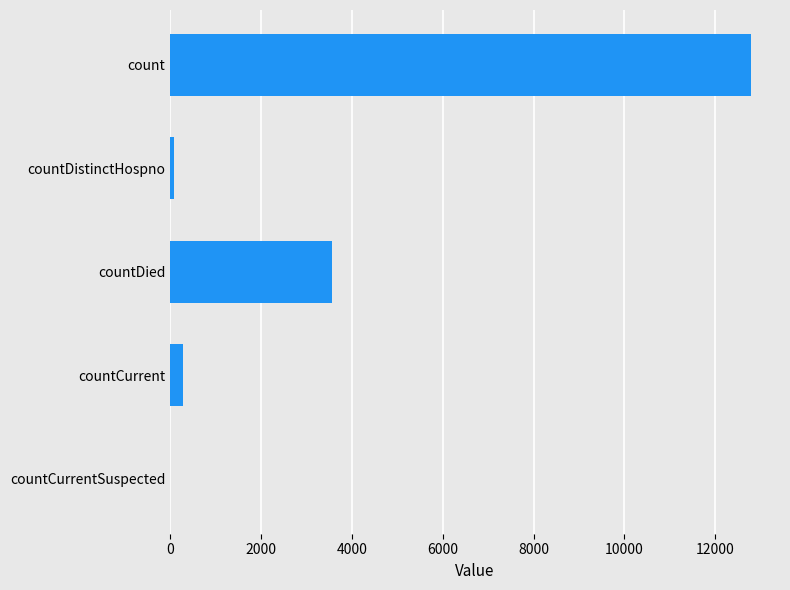

The value at countCurrent is 283. True or false?

True